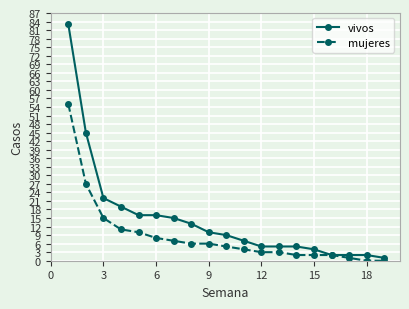

What is the maximum value for vivos?

83